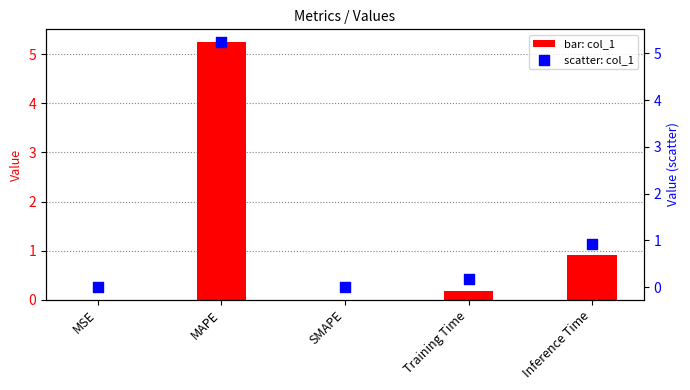

What is the total value across all series at Inference Time?

1.8